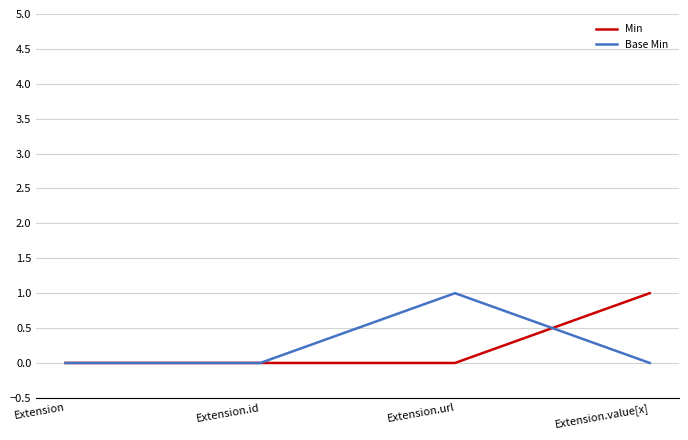

Reading left to right, what are all the values shown in this chart?

Min: Extension=0	Extension.id=0	Extension.url=0	Extension.value[x]=1
Base Min: Extension=0	Extension.id=0	Extension.url=1	Extension.value[x]=0